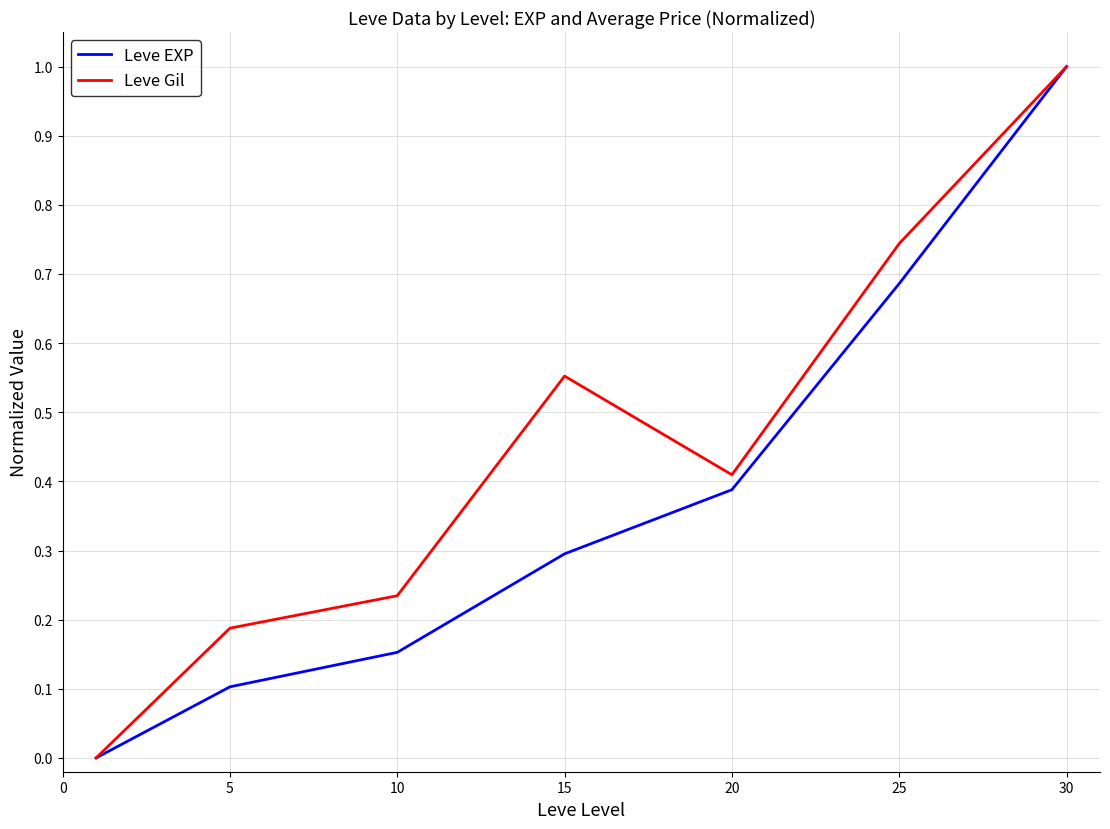

Which series has the largest total across all categories?

Leve Gil